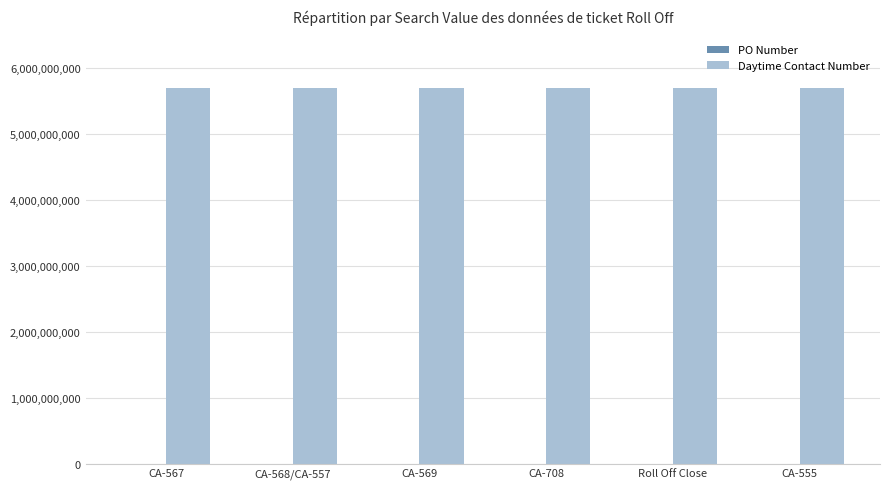

Which series has the largest total across all categories?

Daytime Contact Number